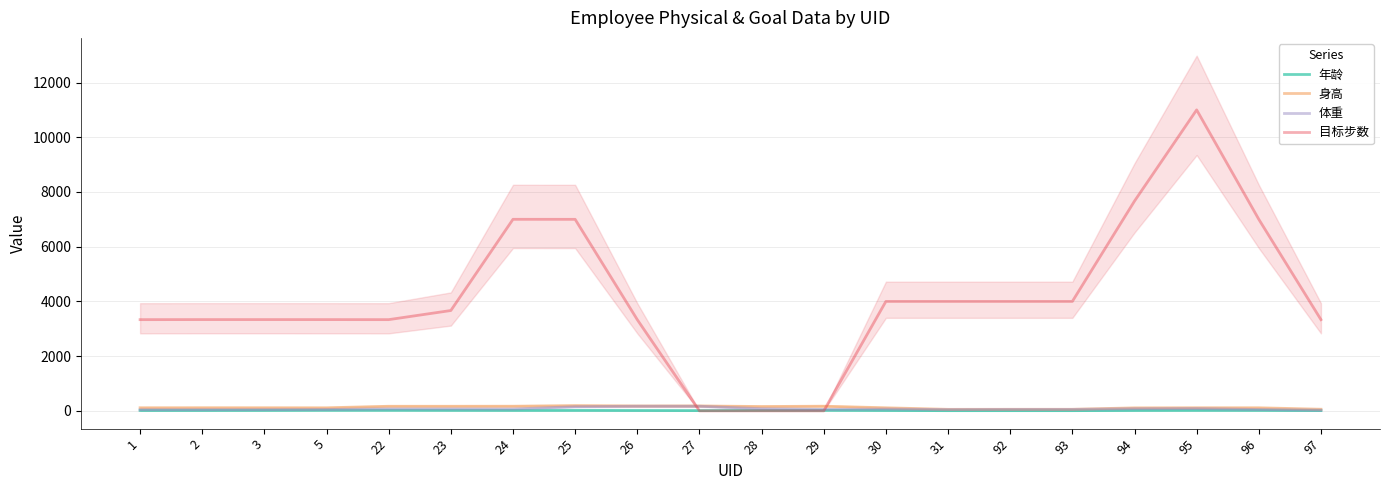

Is it true that 年龄 equals 4.3 at 97?

False